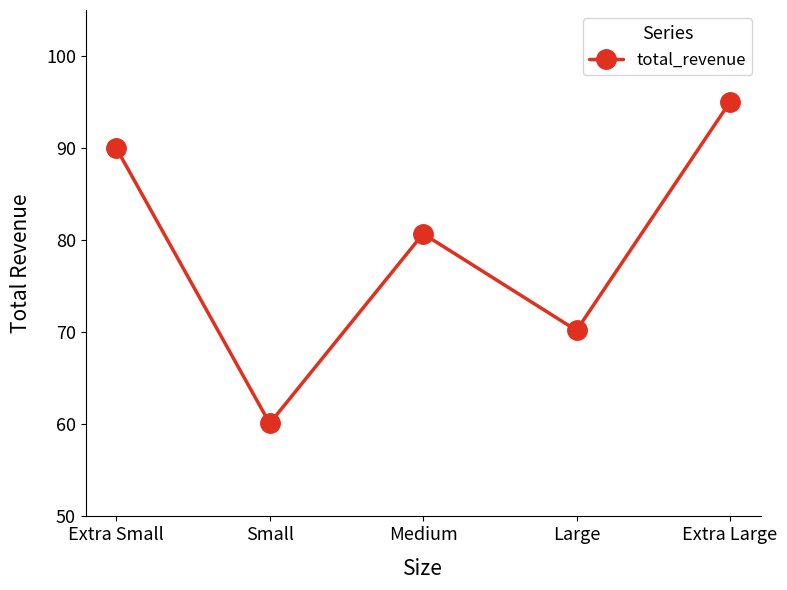

Reading right to left, what are all the values shown in this chart?

95.0	70.2	80.7	60.1	90.0